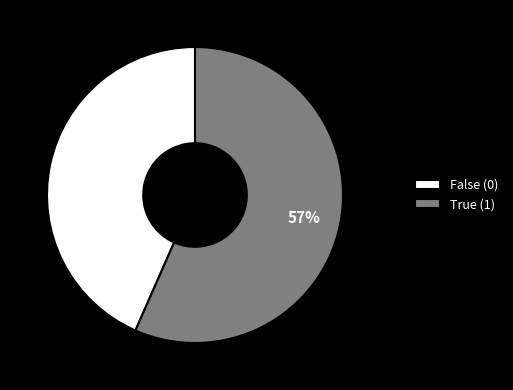

How many slices are in this pie chart?

2